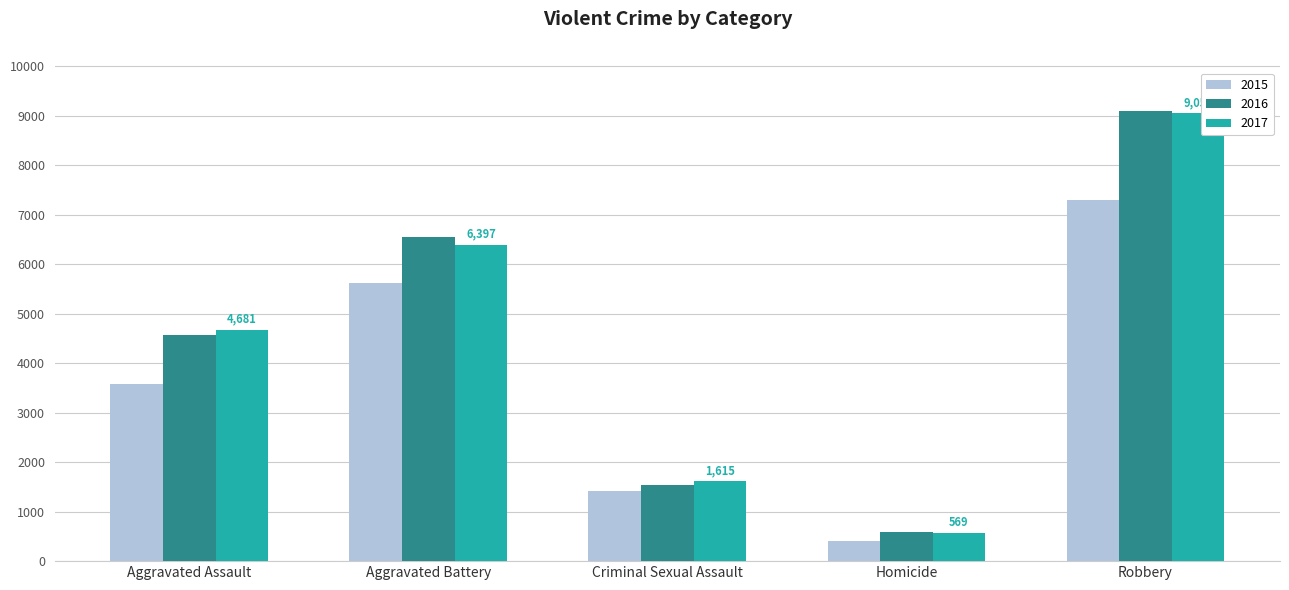

What are all the series names shown in the legend?

2015, 2016, 2017